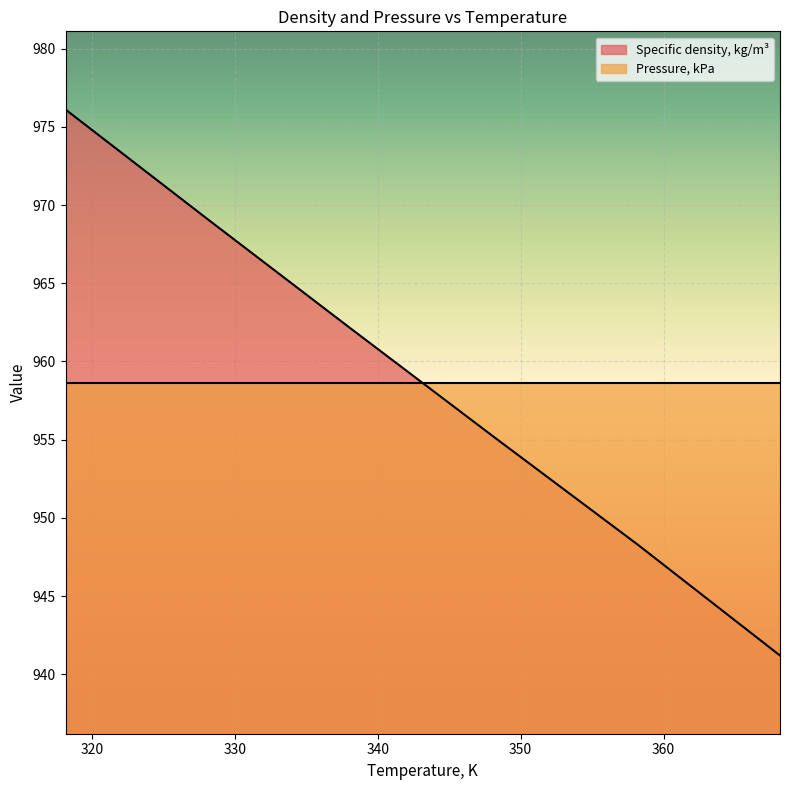

What is the sum of all values?

5751.9